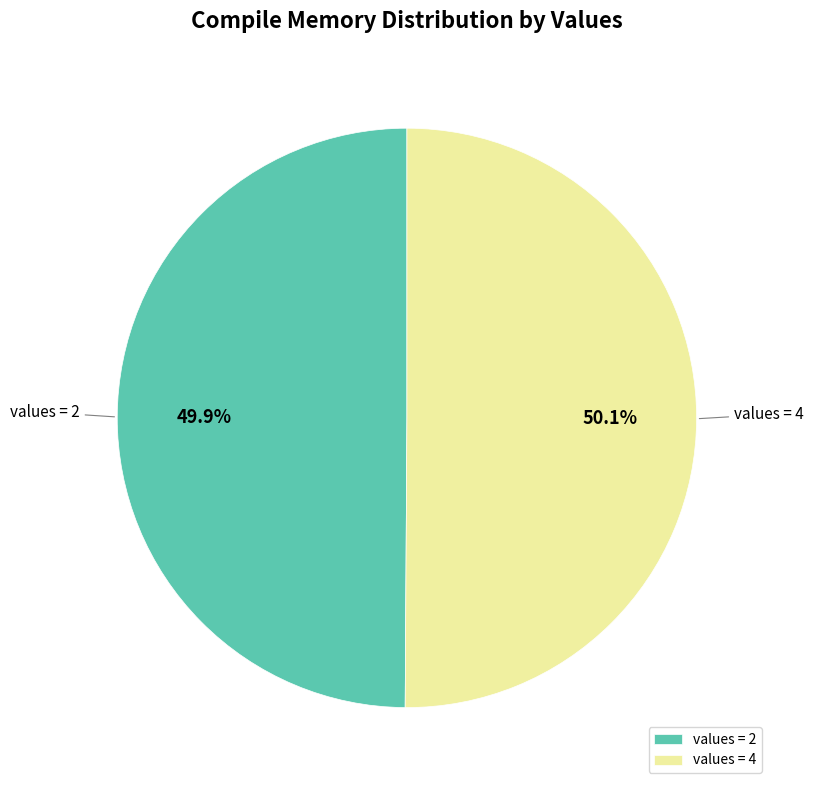

What is the ratio of the value at values = 4 to the value at values = 2?

1.0